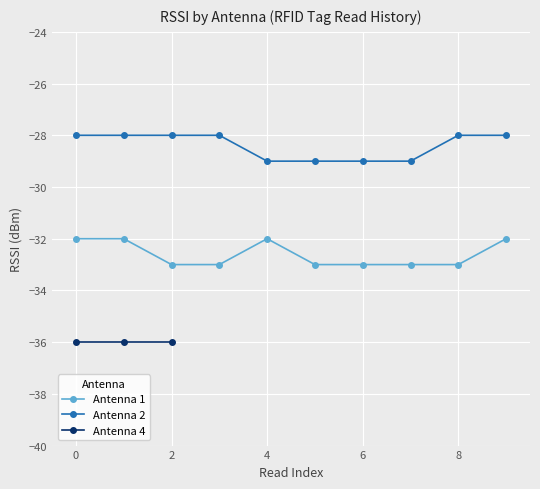

What is the maximum value for Antenna 1?

-32